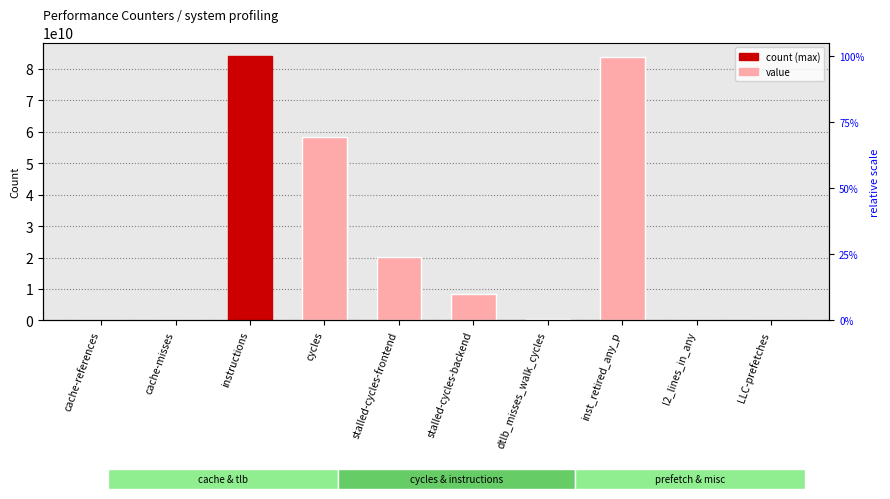

What is the change in value from cache-references to stalled-cycles-backend?

+8272750629